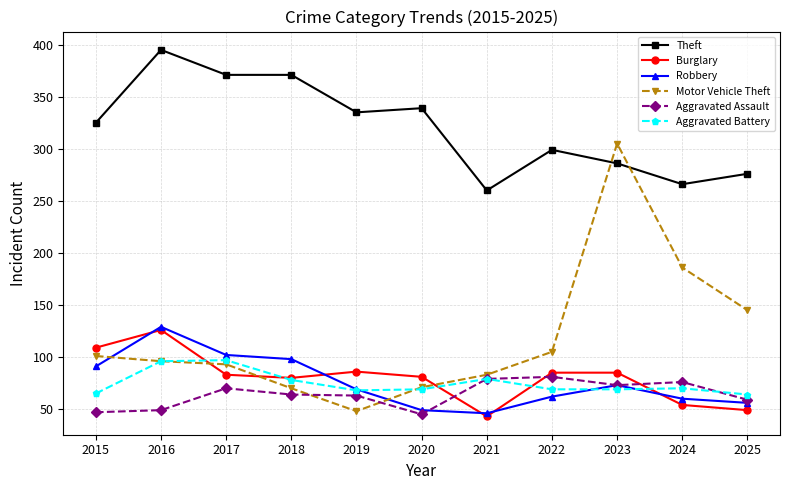

What is the maximum value for Motor Vehicle Theft?

305